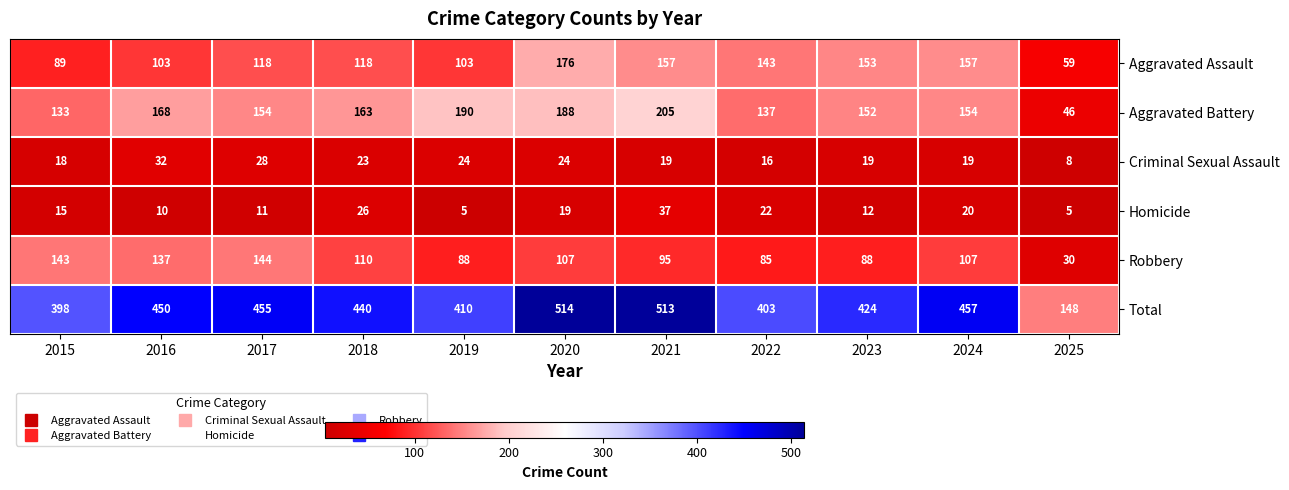

What is the spread (max minus min) of values at 2021?

494